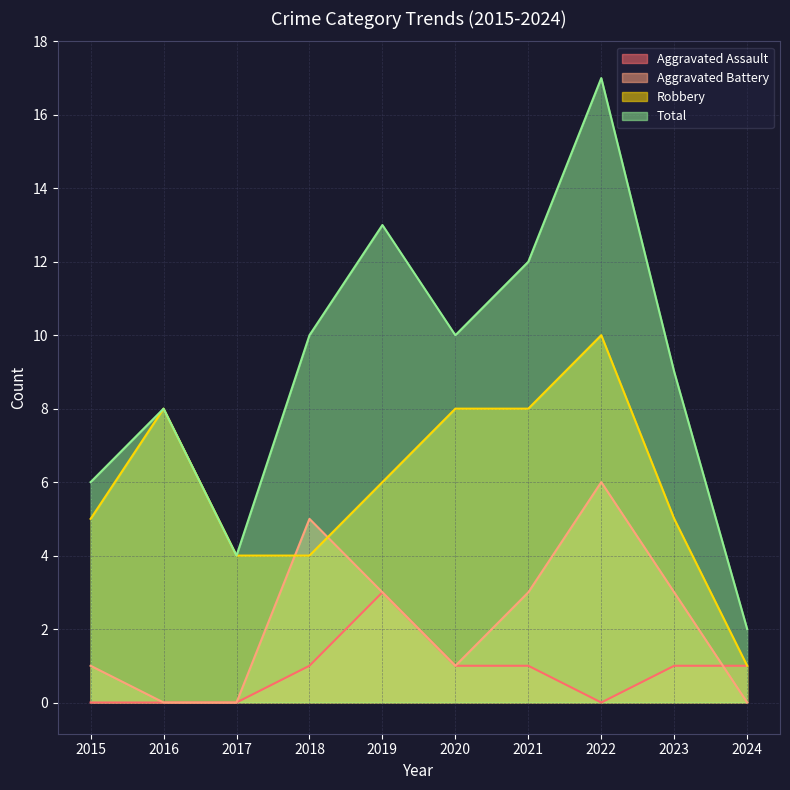

Rank the categories by Aggravated Assault value from highest to lowest.

2019, 2018, 2020, 2021, 2023, 2024, 2015, 2016, 2017, 2022